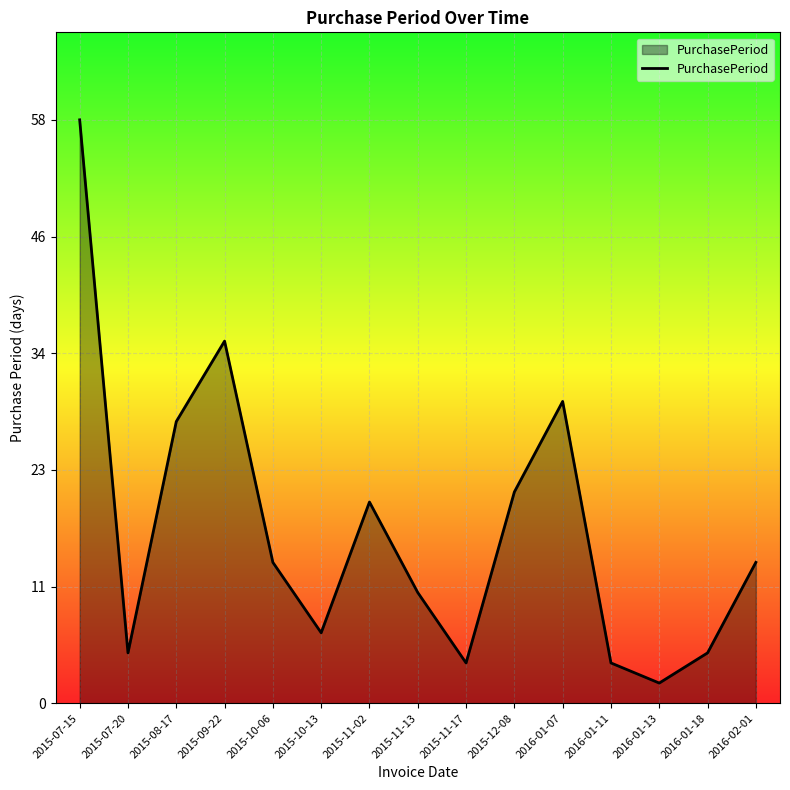

Where is the first local maximum?

2015-09-22